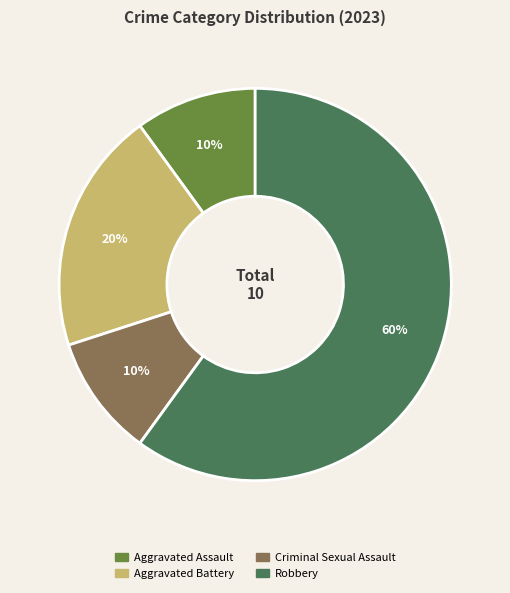

How many segments does this pie chart have?

4